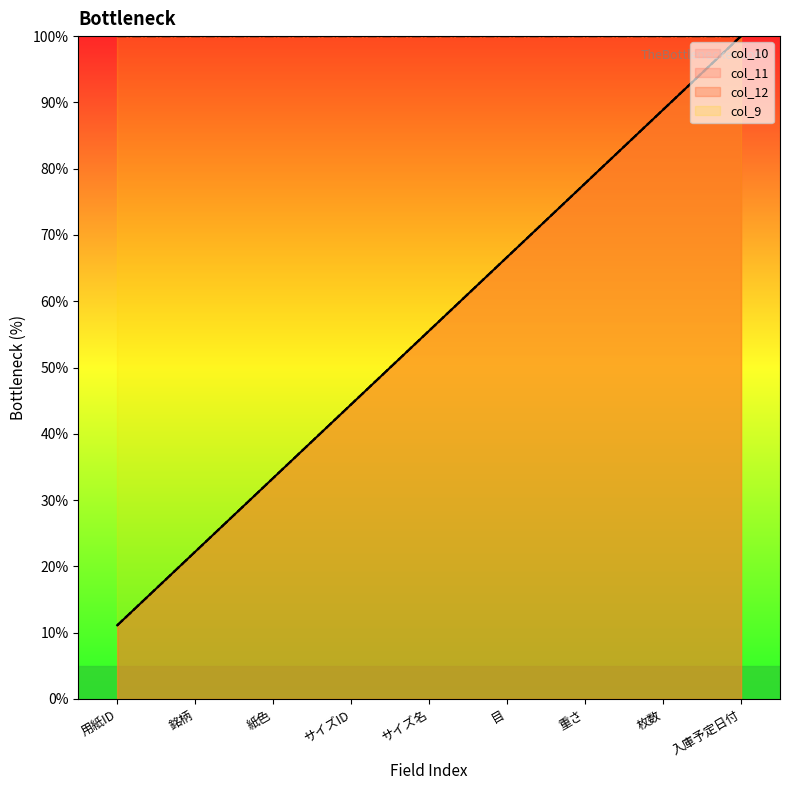

True or false: col_11 has a value of 120.3 at 重さ.

False